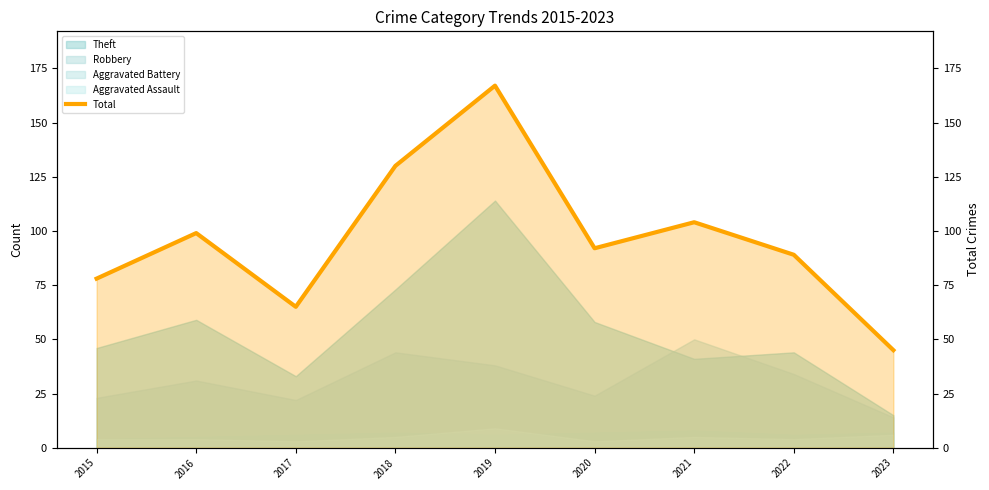

Approximately how many times larger is the value at 2020 compared to 2017?

1.4